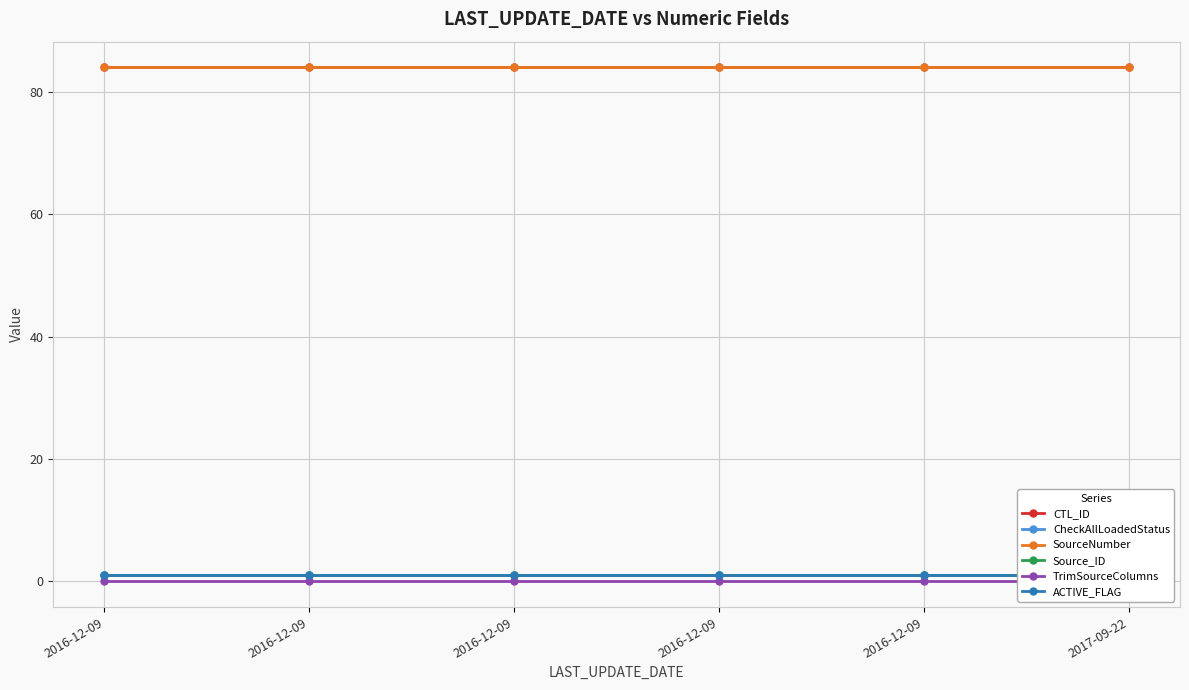

Reading right to left, transcribe all the data shown in this chart.

CTL_ID: 84	84	84	84	84	84
CheckAllLoadedStatus: 1	1	1	1	1	1
SourceNumber: 84	84	84	84	84	84
Source_ID: 1	1	1	1	1	1
TrimSourceColumns: 0	0	0	0	0	0
ACTIVE_FLAG: 1	1	1	1	1	1